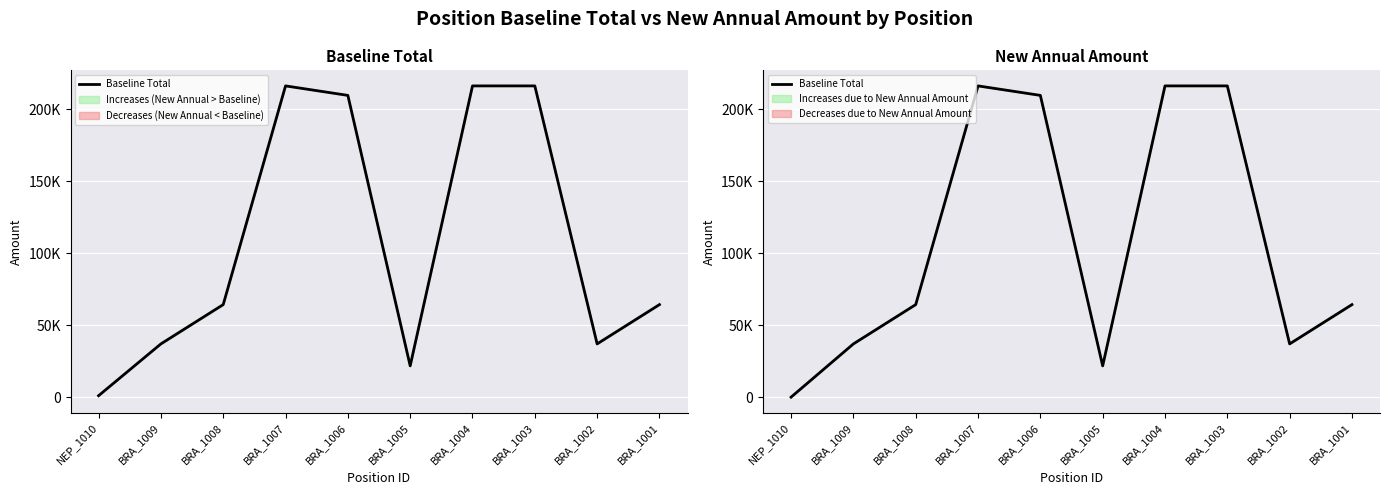

What is the sum of the values at BRA_1009 and BRA_1002?

74000